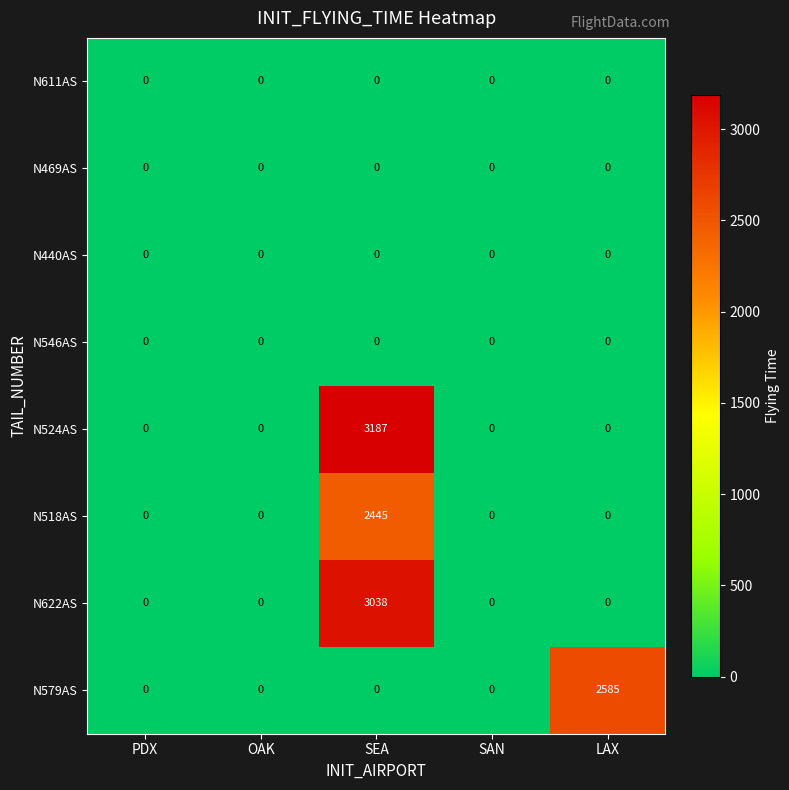

Which series has the largest total across all categories?

N524AS